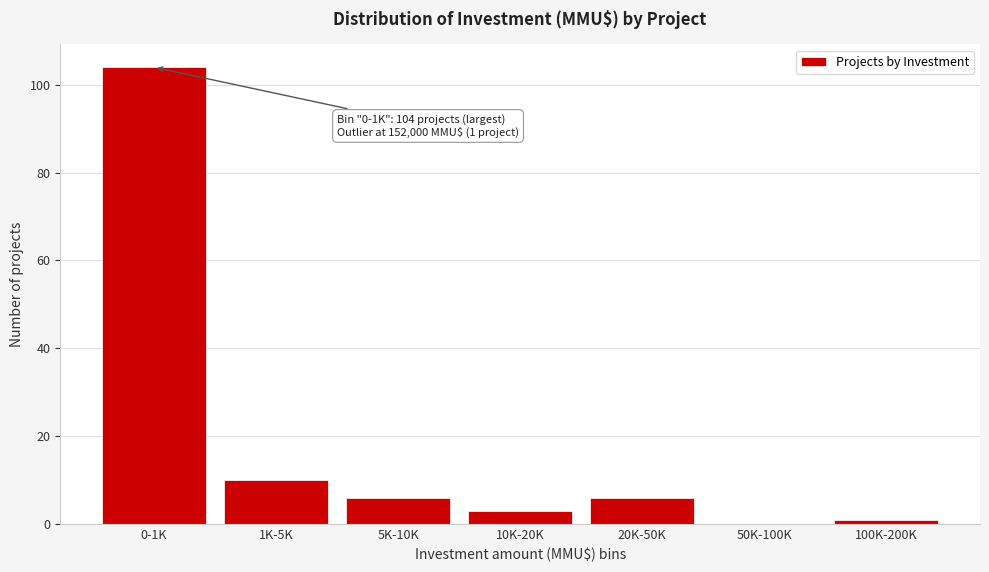

Reading right to left, list all the values displayed in this chart.

100K-200K=1	50K-100K=0	20K-50K=6	10K-20K=3	5K-10K=6	1K-5K=10	0-1K=104